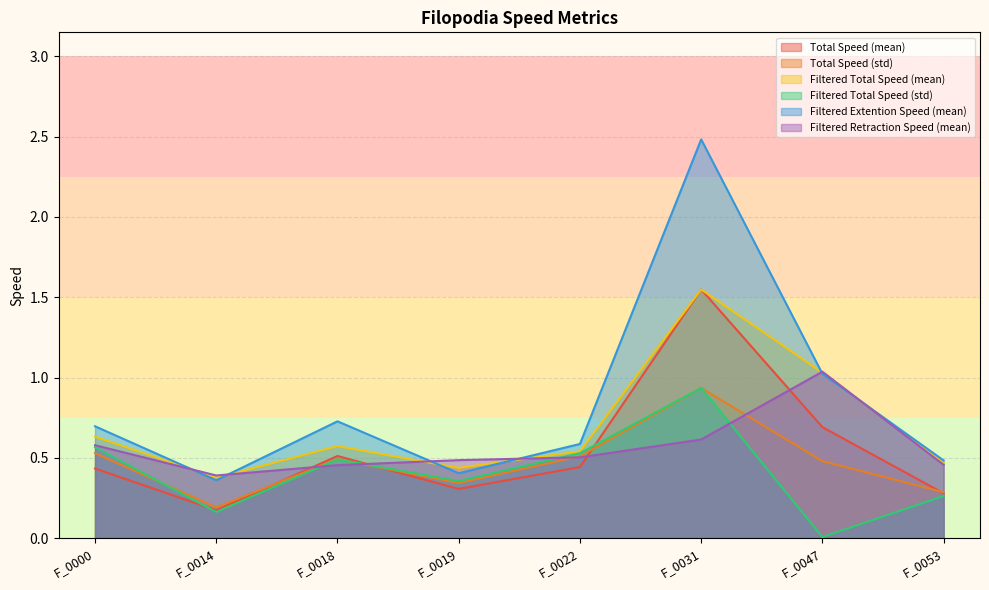

At F_0022, list the series in order from smallest to largest.

Total Speed (mean), Filtered Retraction Speed (mean), Total Speed (std), Filtered Total Speed (std), Filtered Total Speed (mean), Filtered Extention Speed (mean)